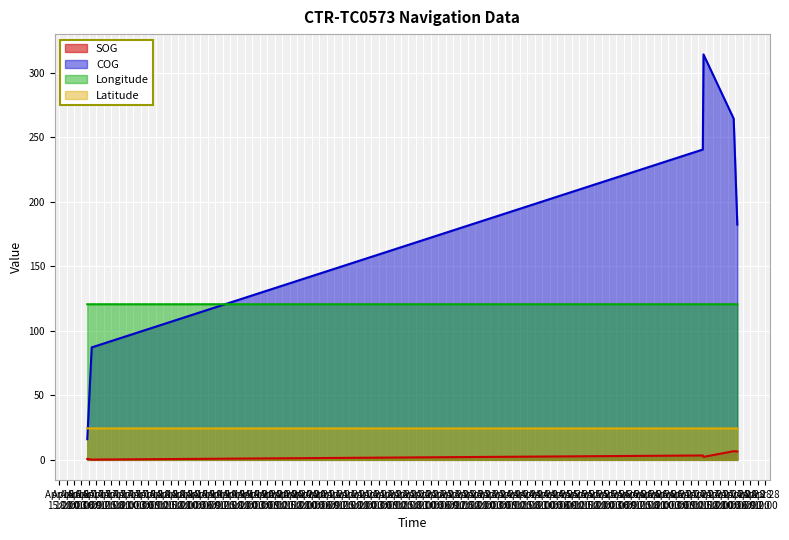

How many lines are shown in the chart?

4